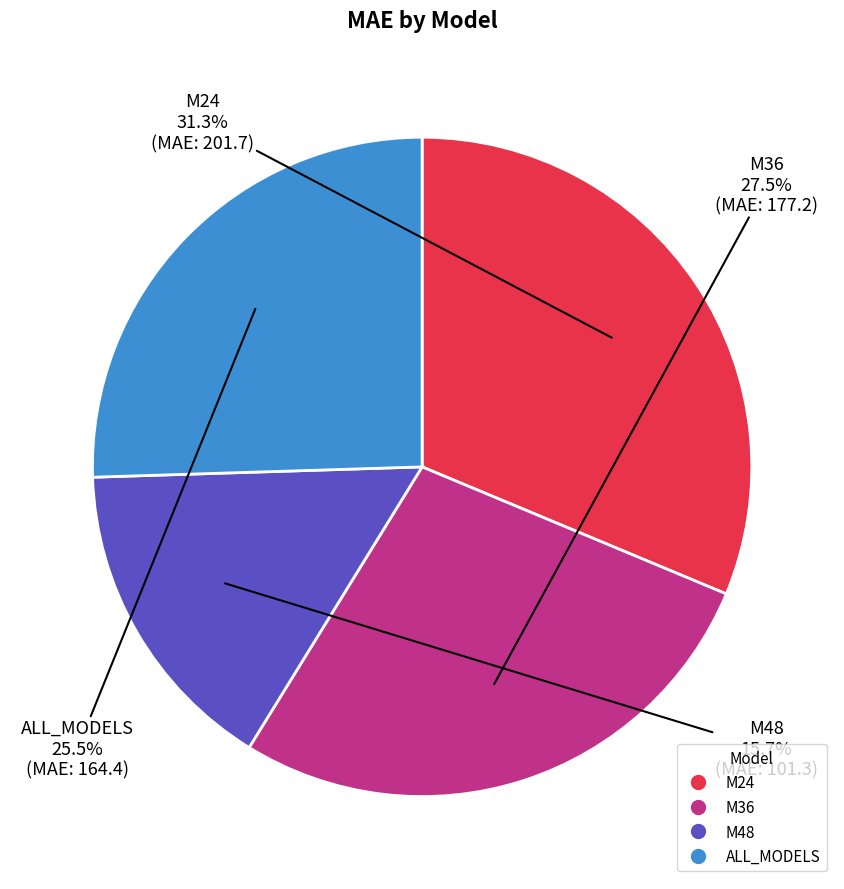

Which category has the biggest portion of the pie?

M24